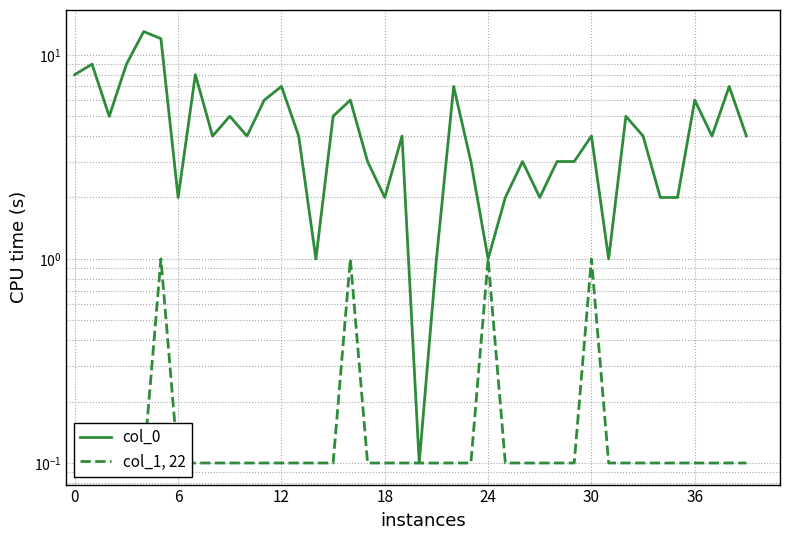

What is the lowest value of the col_0 series?

0.1